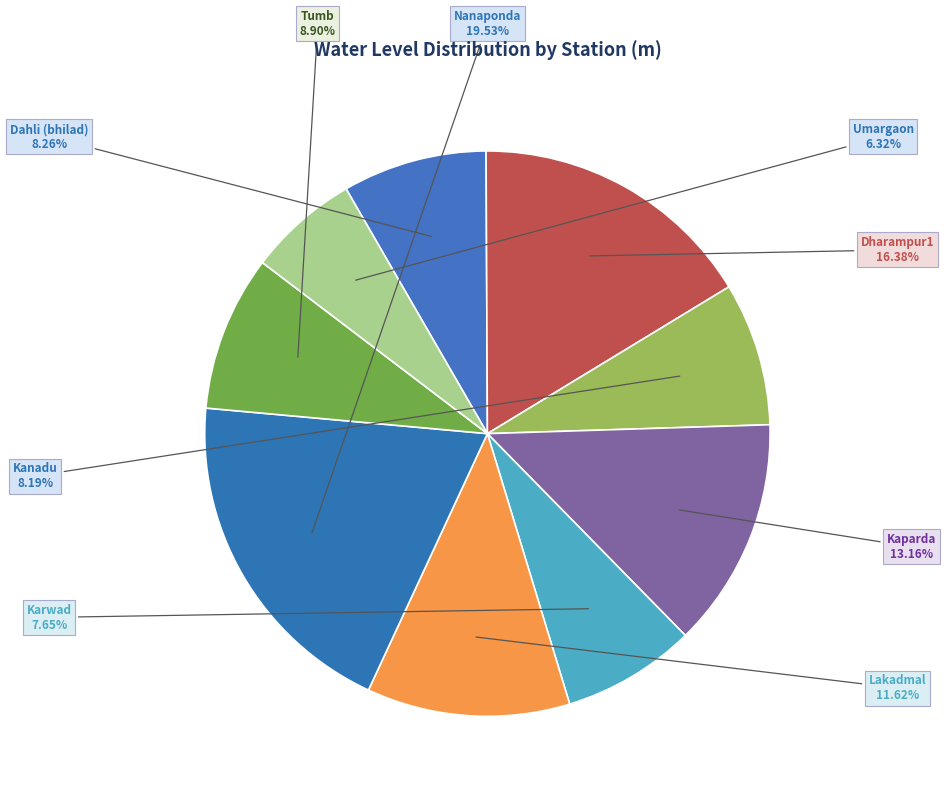

Which category has the smallest portion of the pie?

Umargaon